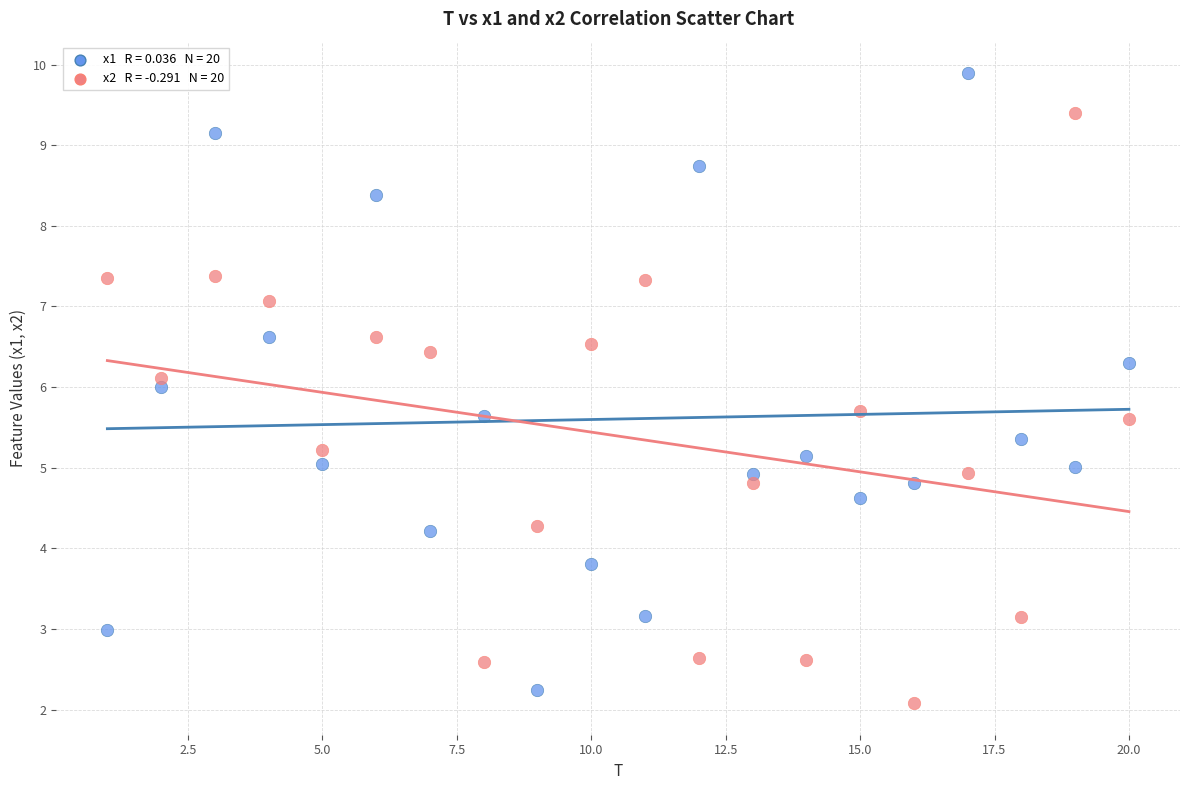

Across all data points, what is the range of Y values (max minus min)?

7.8